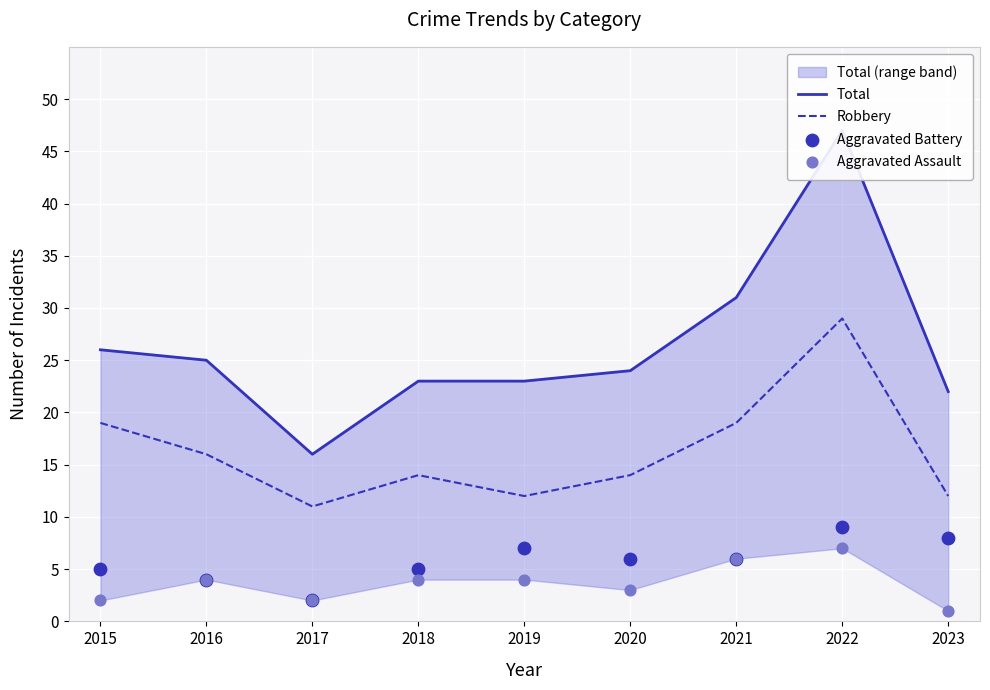

Which series contains the lowest Y value?

Aggravated Assault